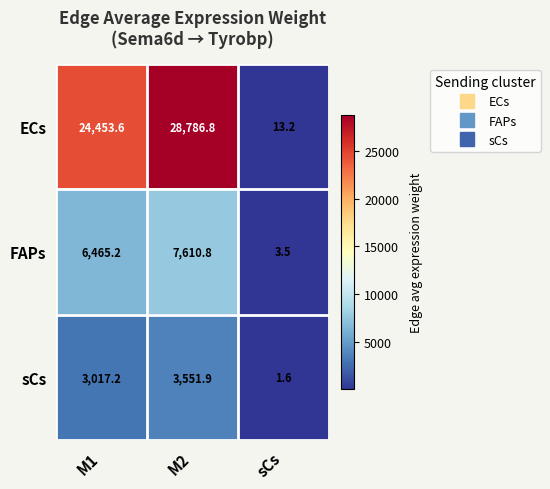

What is the greatest value displayed?

28786.8